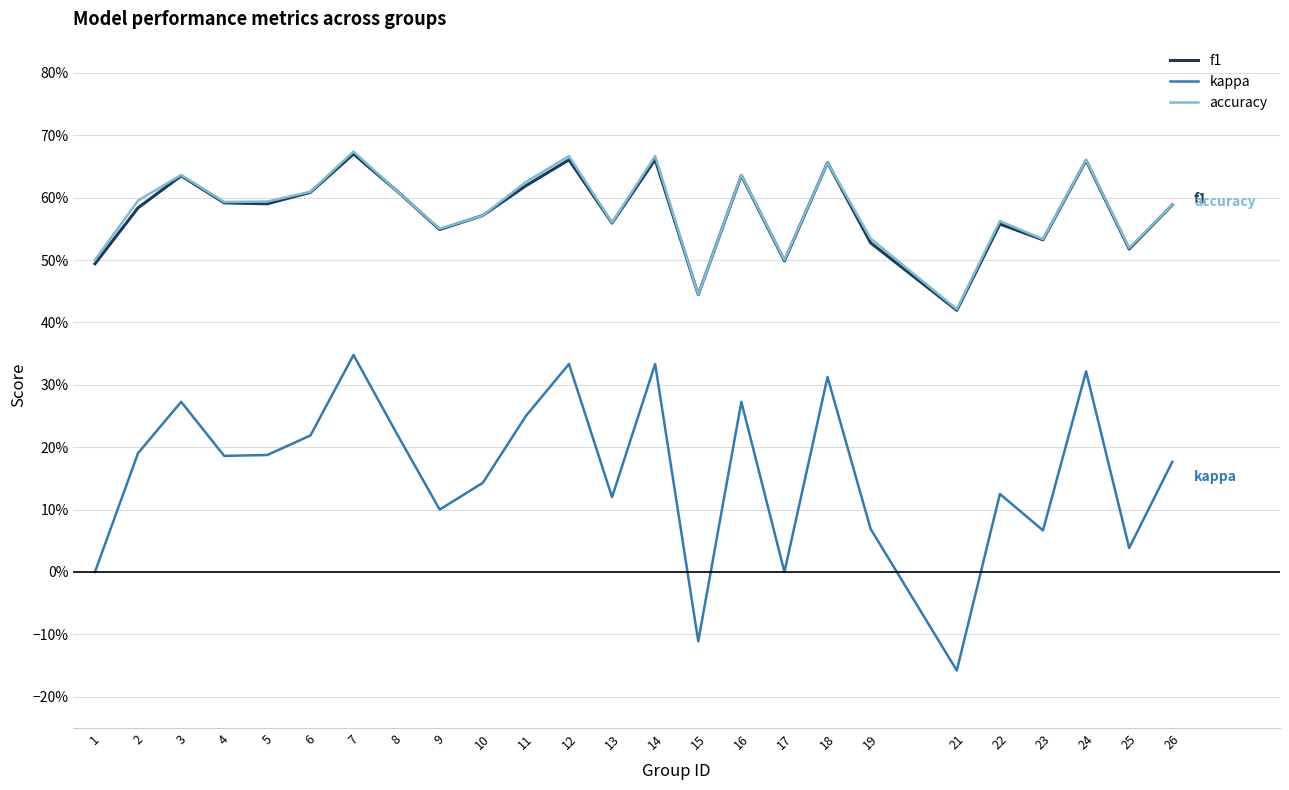

Which has a higher value, 23 or 3?

3